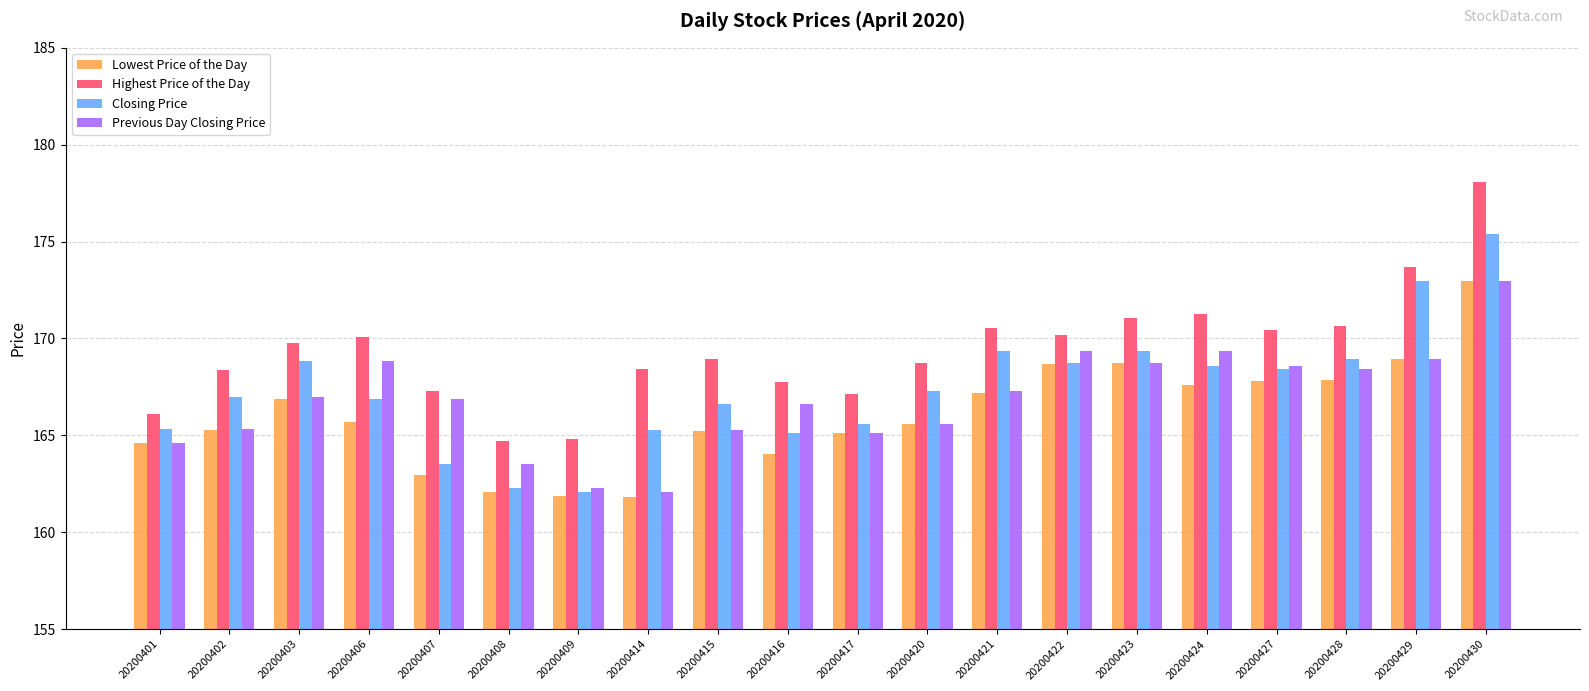

At which label does Closing Price reach its peak?

20200430